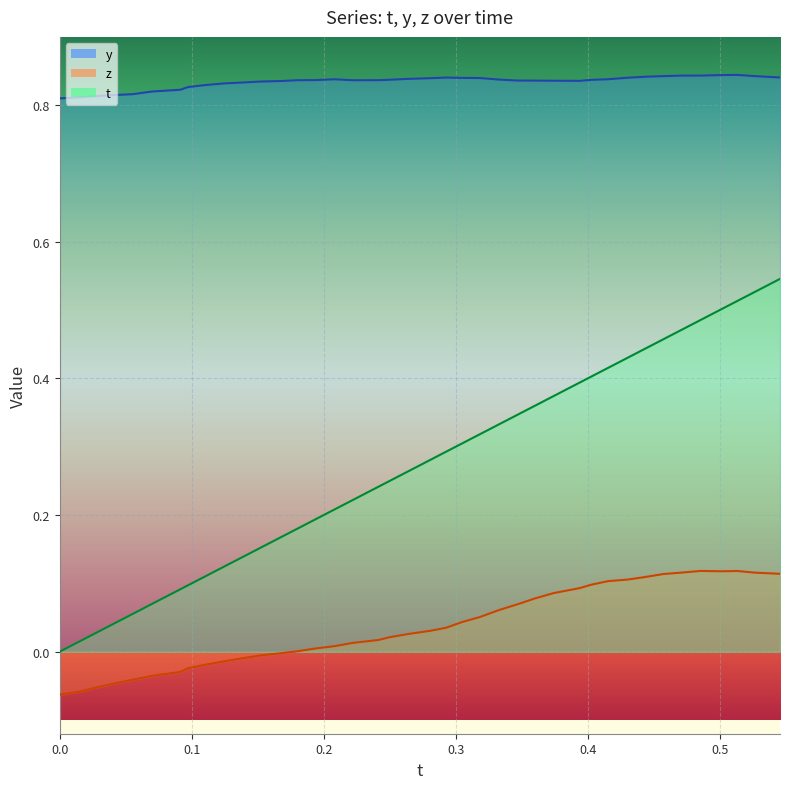

Which series has the largest total across all categories?

y